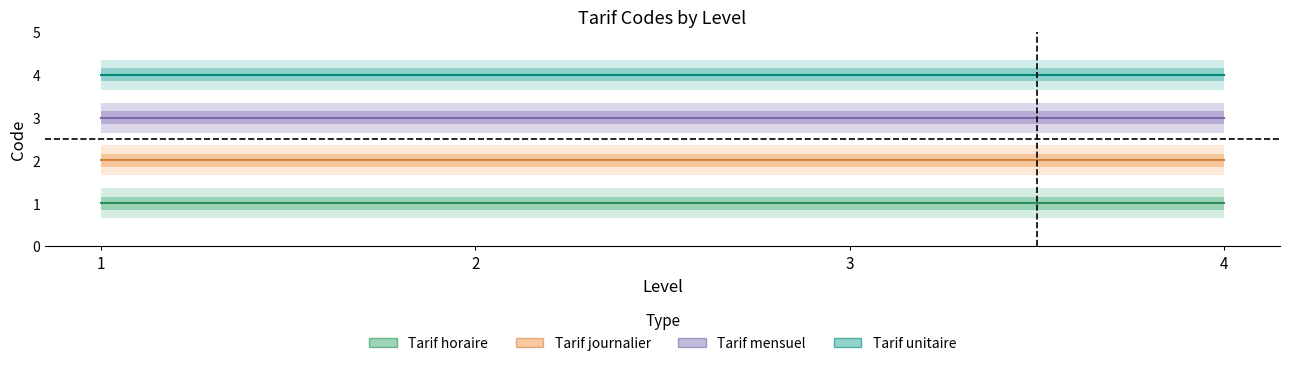

Rank the series at 4 from lowest to highest value.

Tarif horaire, Tarif journalier, Tarif mensuel, Tarif unitaire